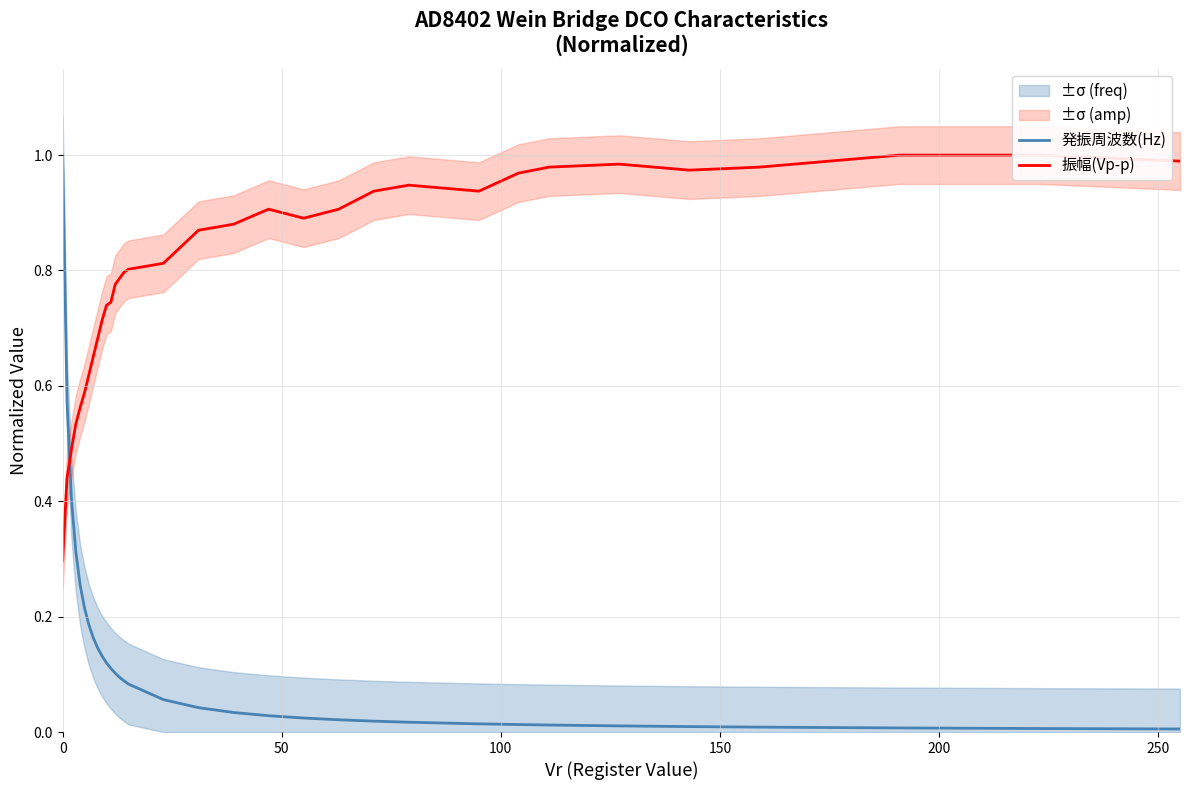

Rank the series at 11 from lowest to highest value.

発振周波数(Hz), 振幅(Vp-p)